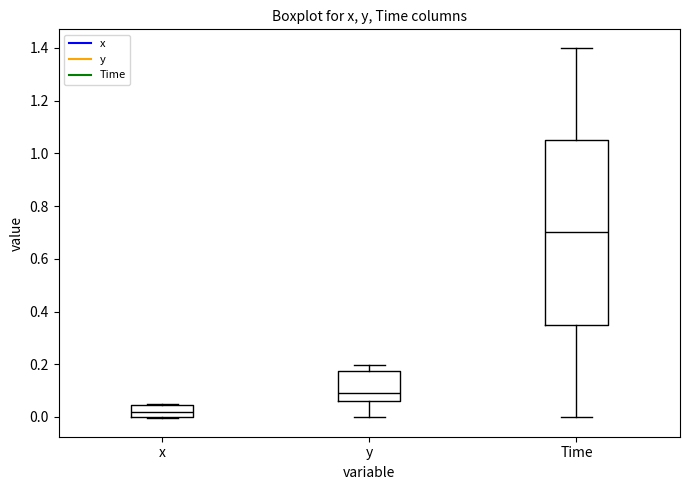

Where does the median line of the box for x sit on the y-axis? The values are not printed on the chart, so give them approximately, as read against the axis.

0.02